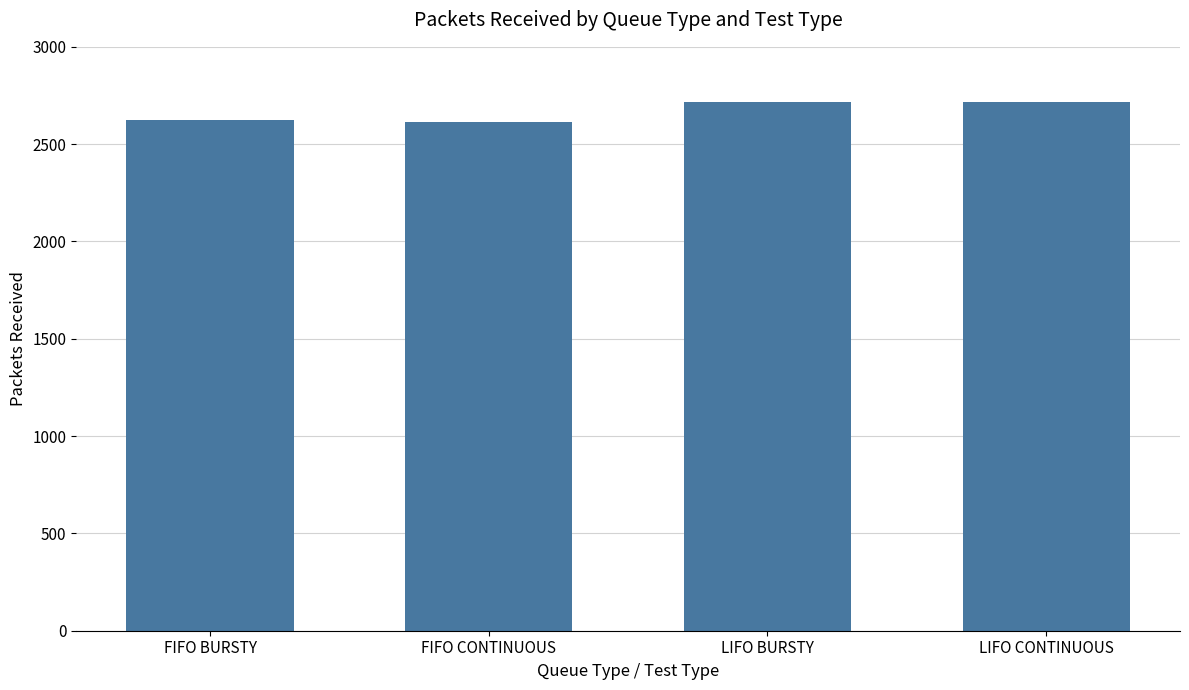

Which has a higher value, LIFO BURSTY or FIFO CONTINUOUS?

LIFO BURSTY